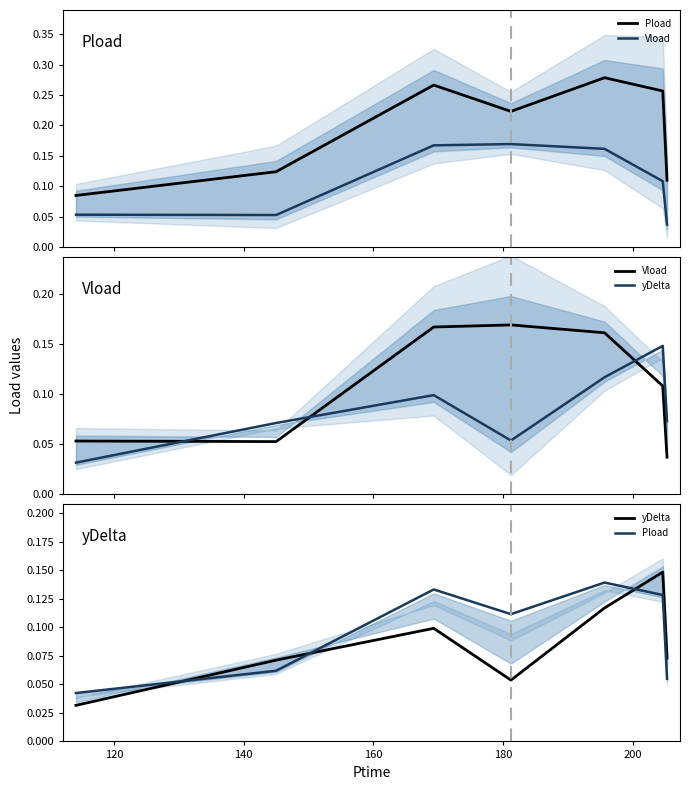

The value of Vload at 200 is 0.1. True or false?

False